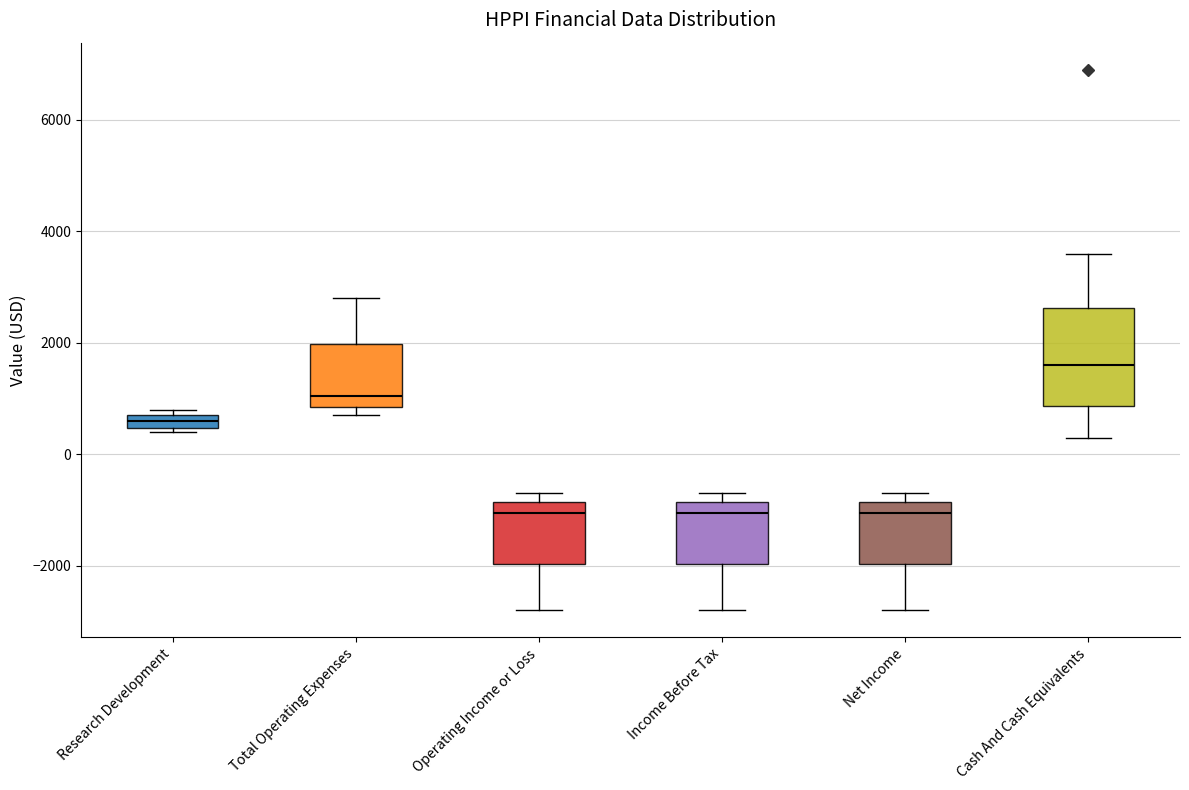

Comparing the boxes themselves (not the whiskers), which one is the tallest?

Cash And Cash Equivalents